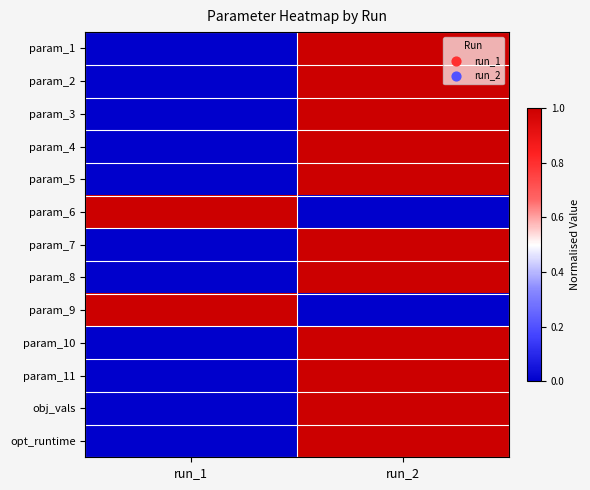

At how many categories does at least one series exceed 0?

2